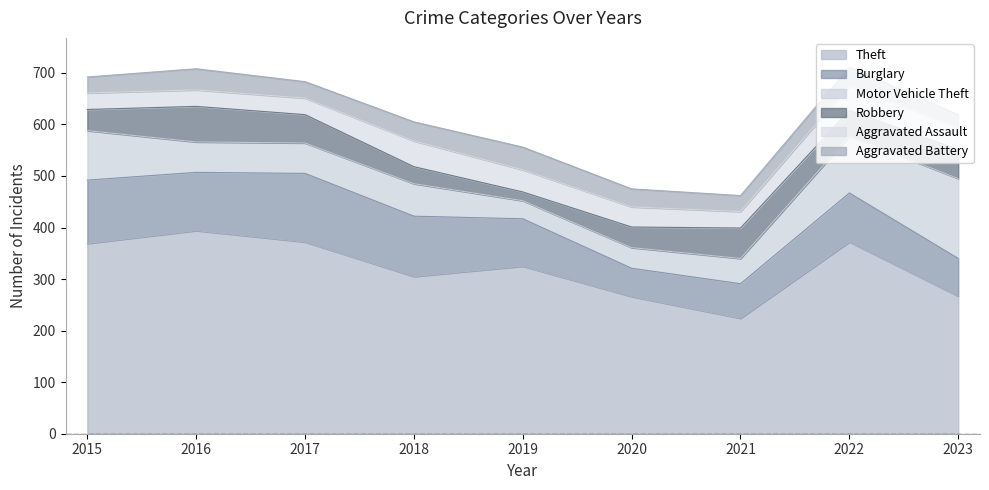

How many lines are shown in the chart?

6